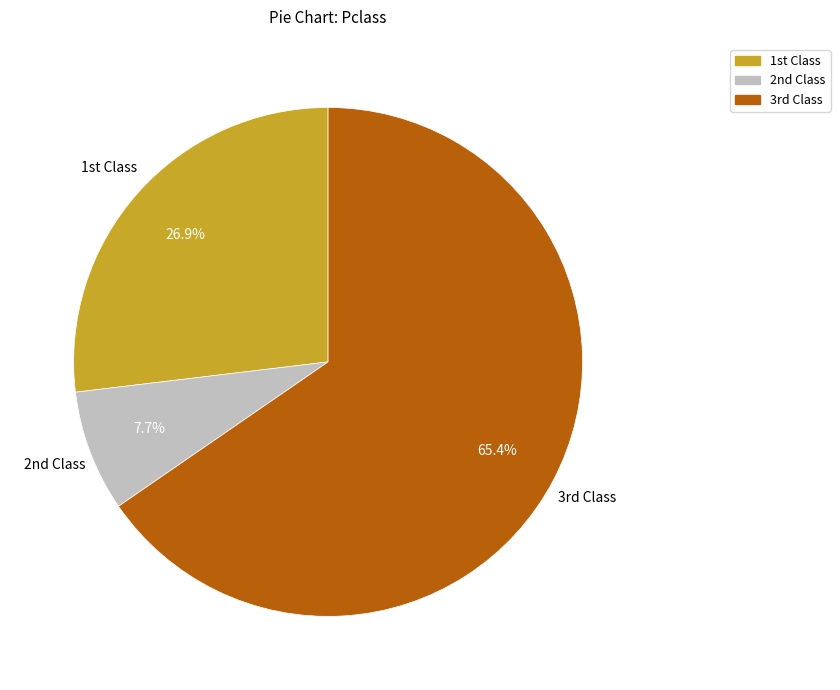

Does any single category account for the majority?

Yes